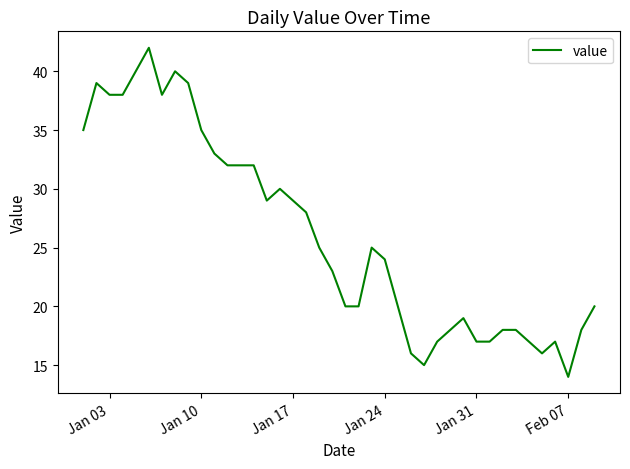

What is the maximum value shown in the chart?

42